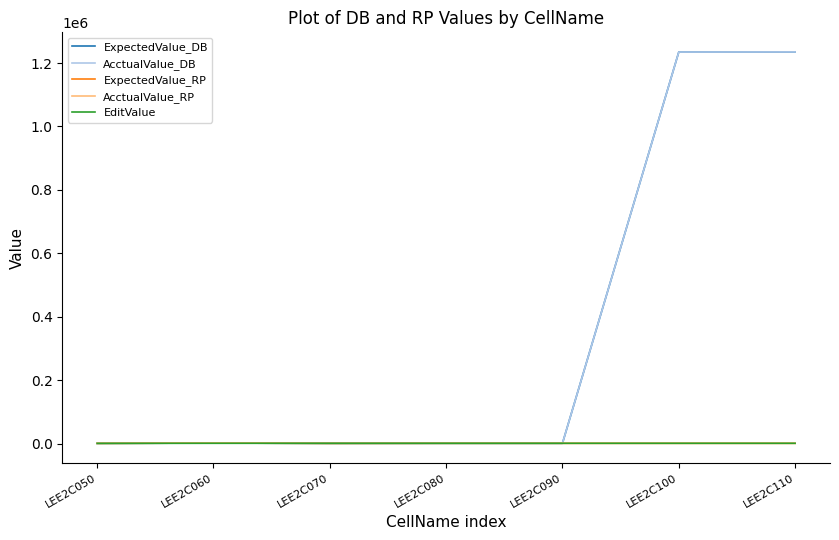

Does the chart display data point markers on the line(s)?

No